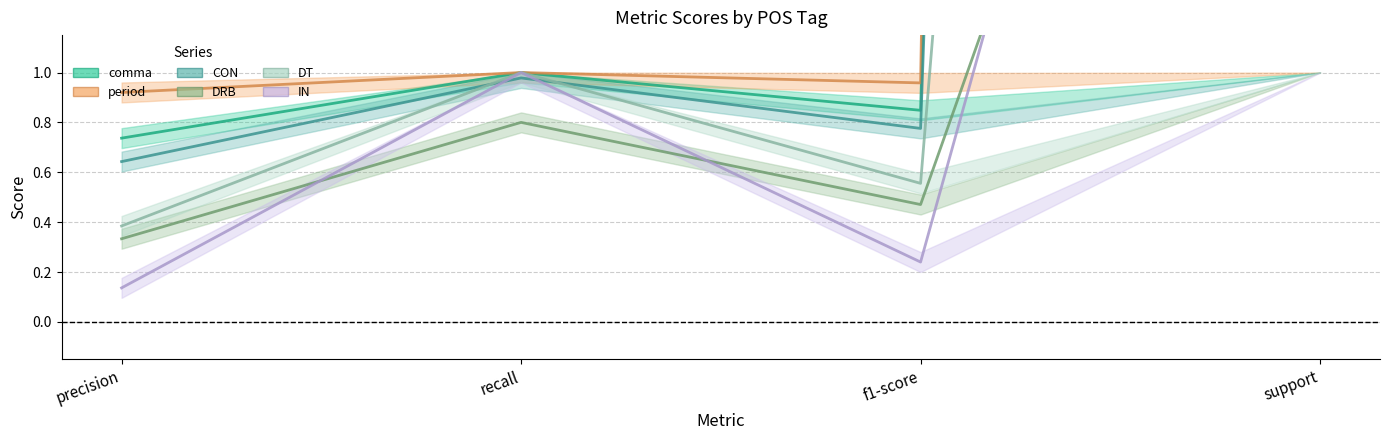

How many distinct data groups are displayed?

6